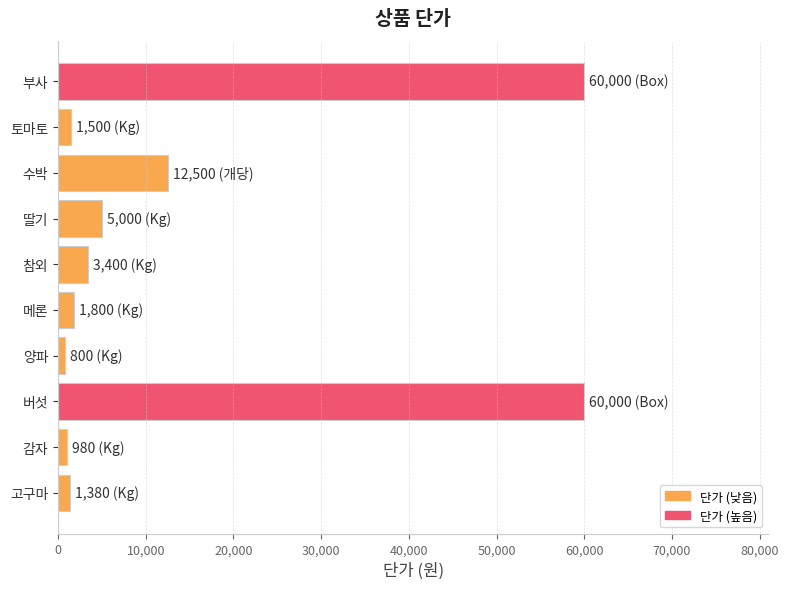

Between 수박 and 토마토, which is larger?

수박